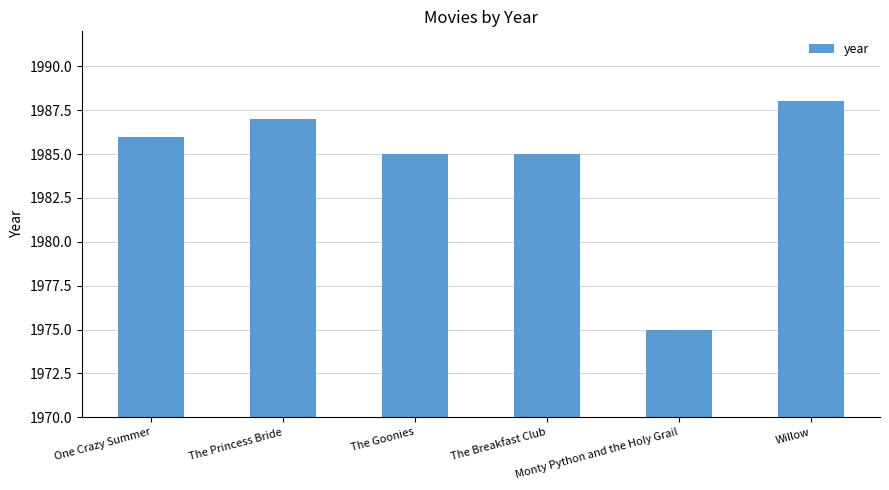

What is the greatest value displayed?

1988